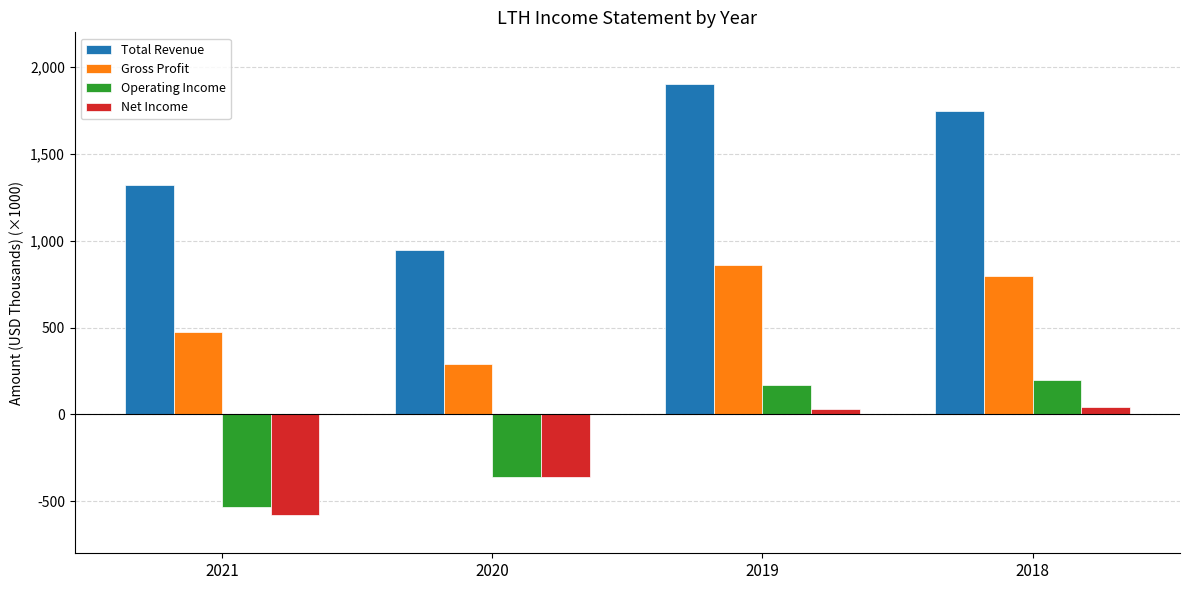

The Net Income series shows -579.4 at 2021. True or false?

True